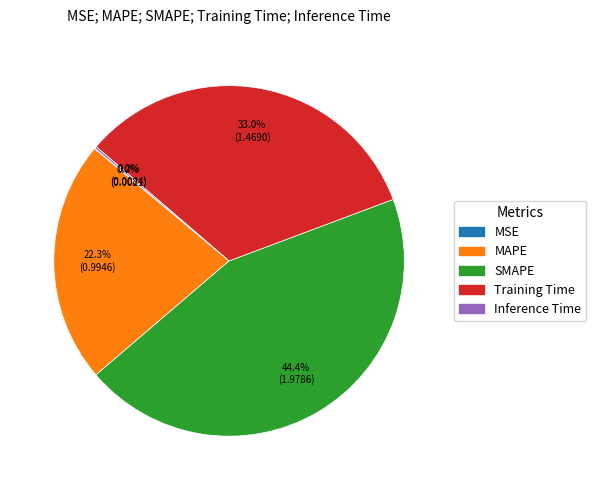

Which slice is the largest?

SMAPE